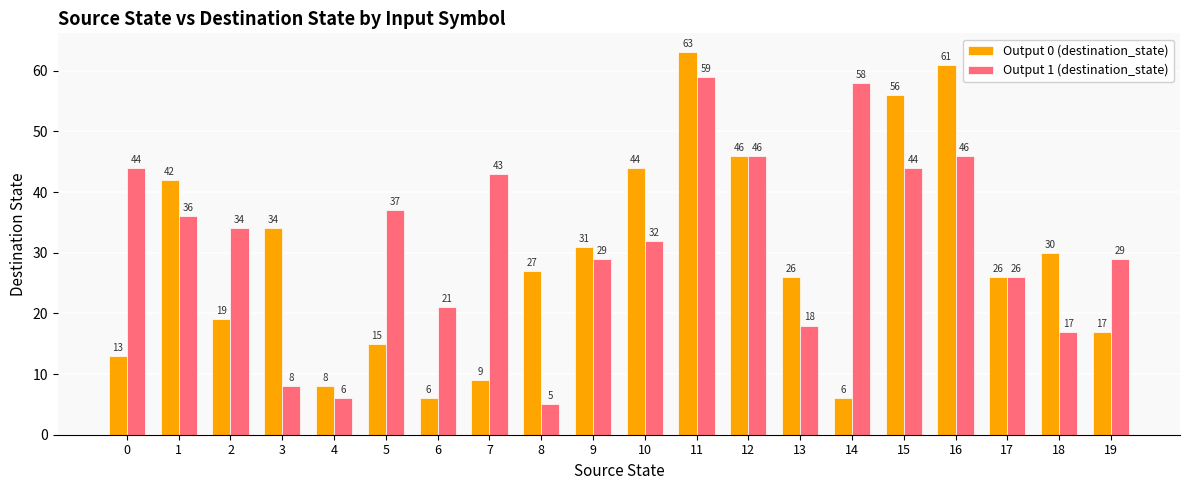

What is the sum of the Output 0 (destination_state) values at 10 and 7?

53